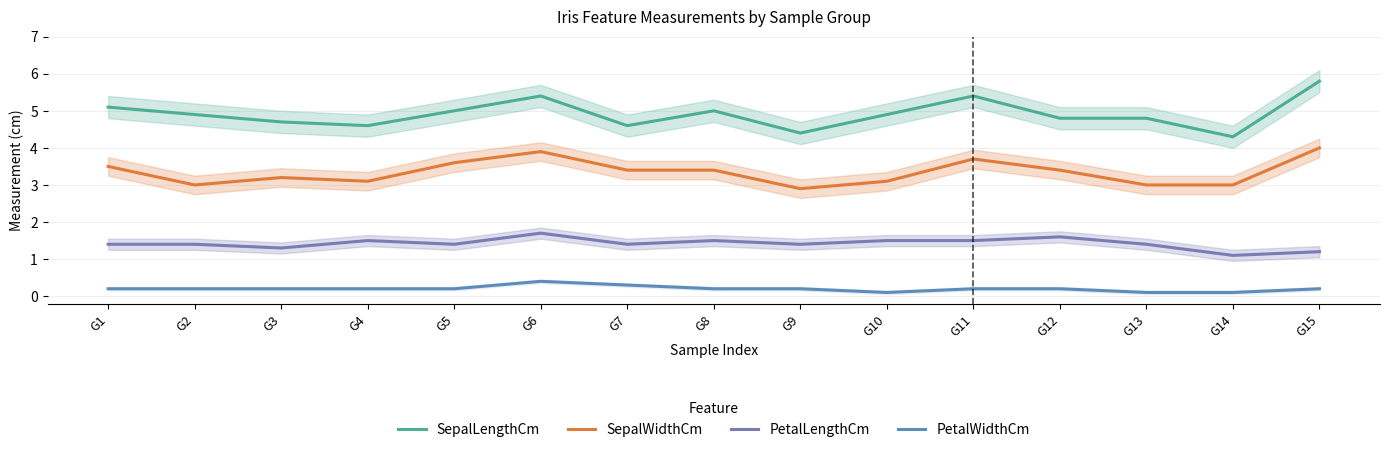

Reading left to right, what are all the values shown in this chart?

SepalLengthCm: G1=5.1	G2=4.9	G3=4.7	G4=4.6	G5=5.0	G6=5.4	G7=4.6	G8=5.0	G9=4.4	G10=4.9	G11=5.4	G12=4.8	G13=4.8	G14=4.3	G15=5.8
SepalWidthCm: G1=3.5	G2=3.0	G3=3.2	G4=3.1	G5=3.6	G6=3.9	G7=3.4	G8=3.4	G9=2.9	G10=3.1	G11=3.7	G12=3.4	G13=3.0	G14=3.0	G15=4.0
PetalLengthCm: G1=1.4	G2=1.4	G3=1.3	G4=1.5	G5=1.4	G6=1.7	G7=1.4	G8=1.5	G9=1.4	G10=1.5	G11=1.5	G12=1.6	G13=1.4	G14=1.1	G15=1.2
PetalWidthCm: G1=0.2	G2=0.2	G3=0.2	G4=0.2	G5=0.2	G6=0.4	G7=0.3	G8=0.2	G9=0.2	G10=0.1	G11=0.2	G12=0.2	G13=0.1	G14=0.1	G15=0.2